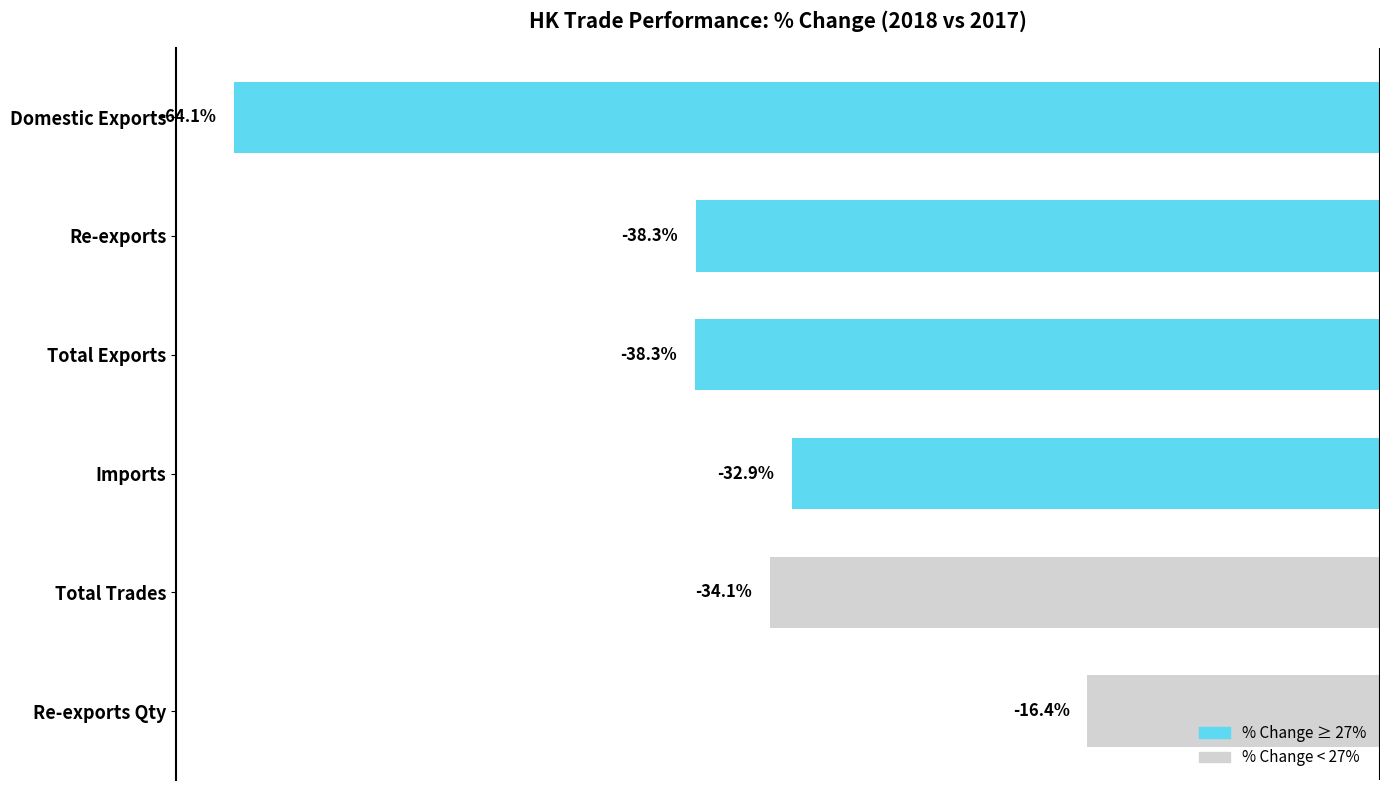

At which category does the chart reach its minimum across all series?

Domestic Exports